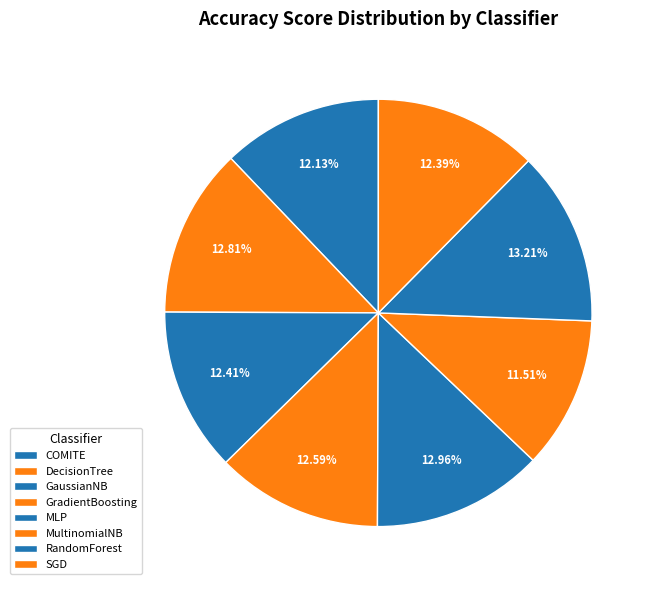

Rank the categories by value from highest to lowest.

RandomForest, MLP, DecisionTree, GradientBoosting, GaussianNB, SGD, COMITE, MultinomialNB